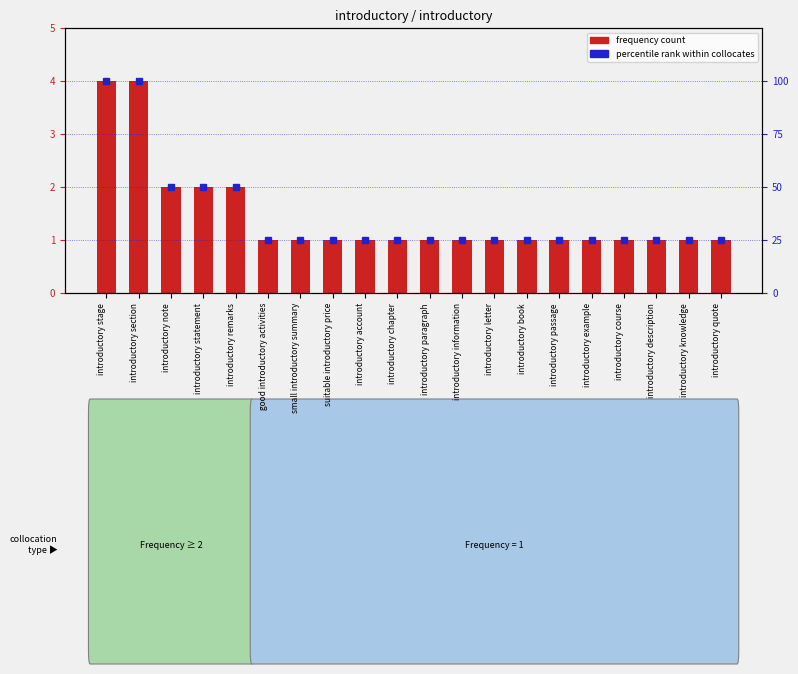

Which series changed the most between introductory information and introductory example?

frequency count